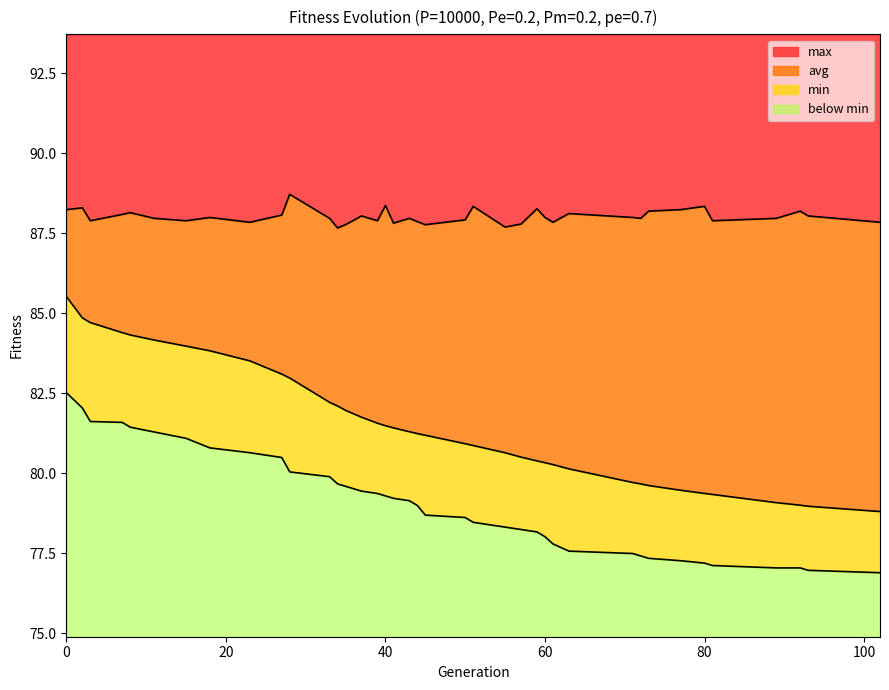

True or false: avg and max cross at least once.

False